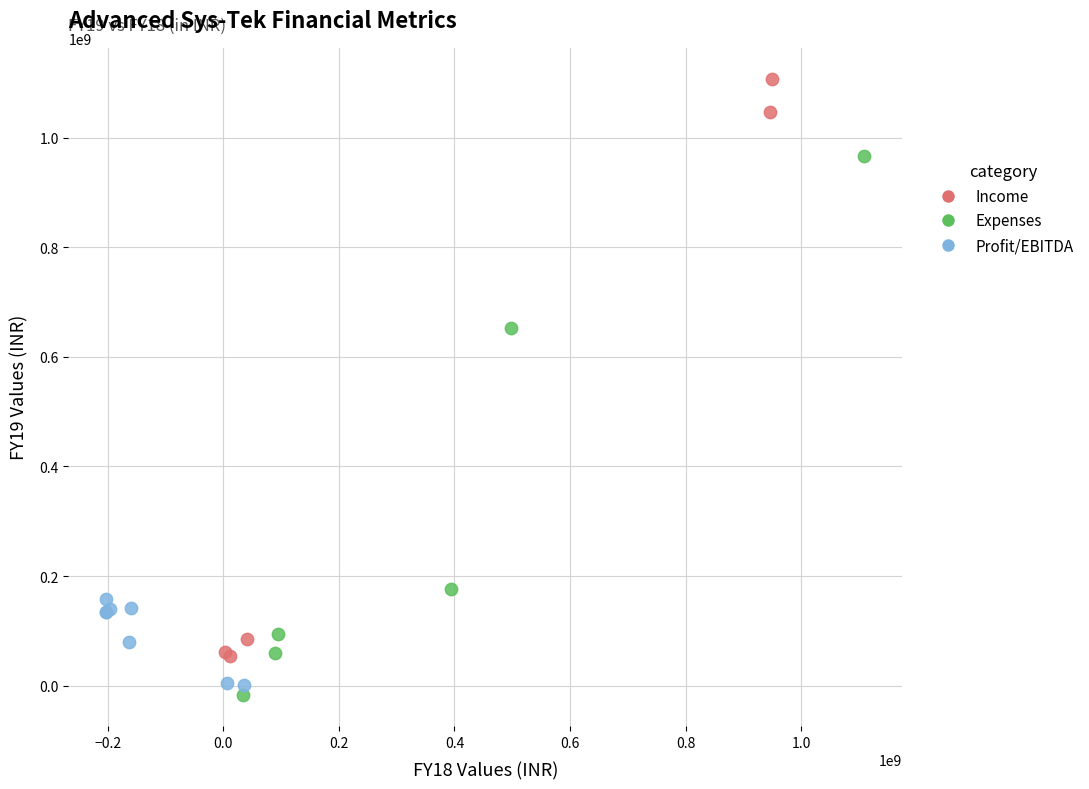

Which series reaches the maximum Y coordinate?

Income